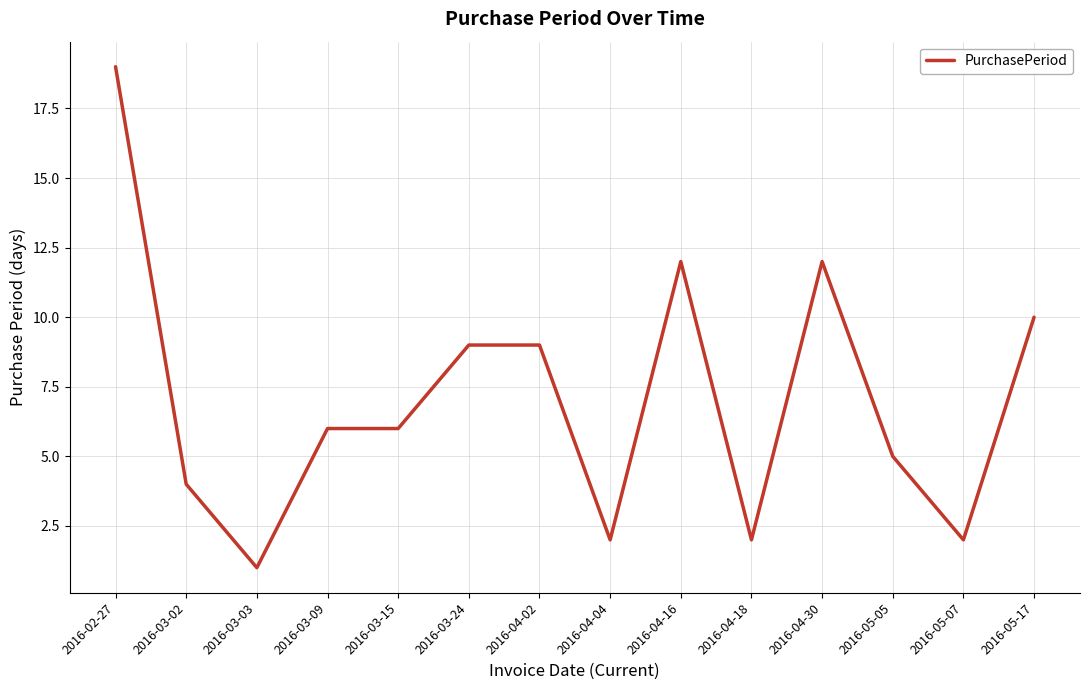

What is the sum of the values at 2016-03-24 and 2016-02-27?

28